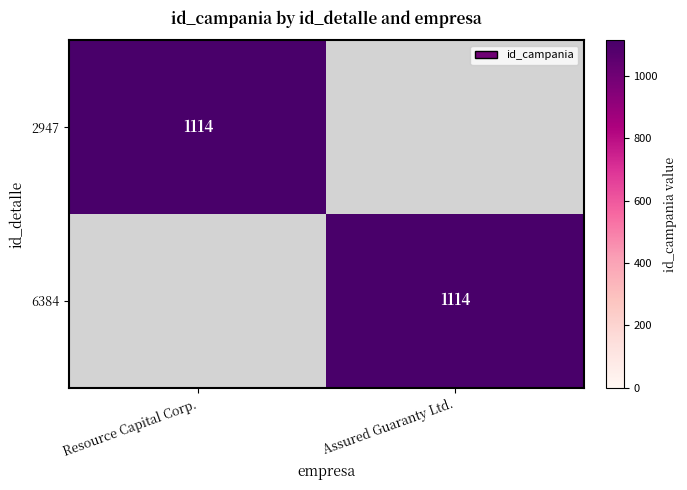

True or false: 6384 has a value of 1114 at Assured Guaranty Ltd..

True